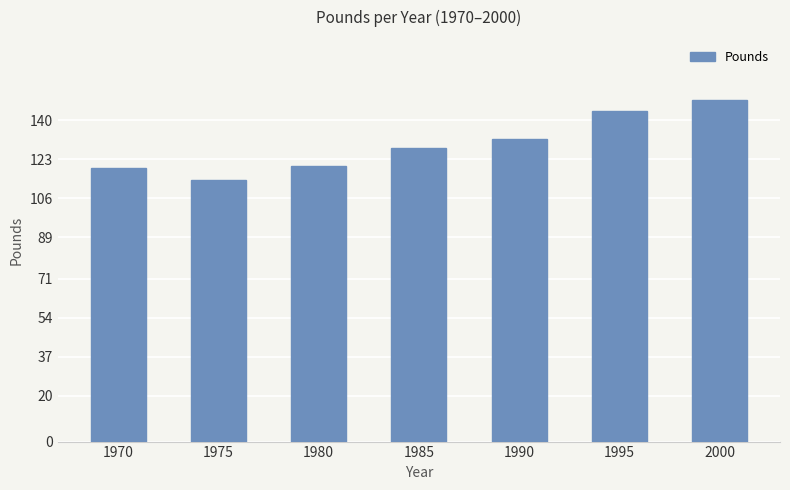

At which label is the value closest to 131?

1990